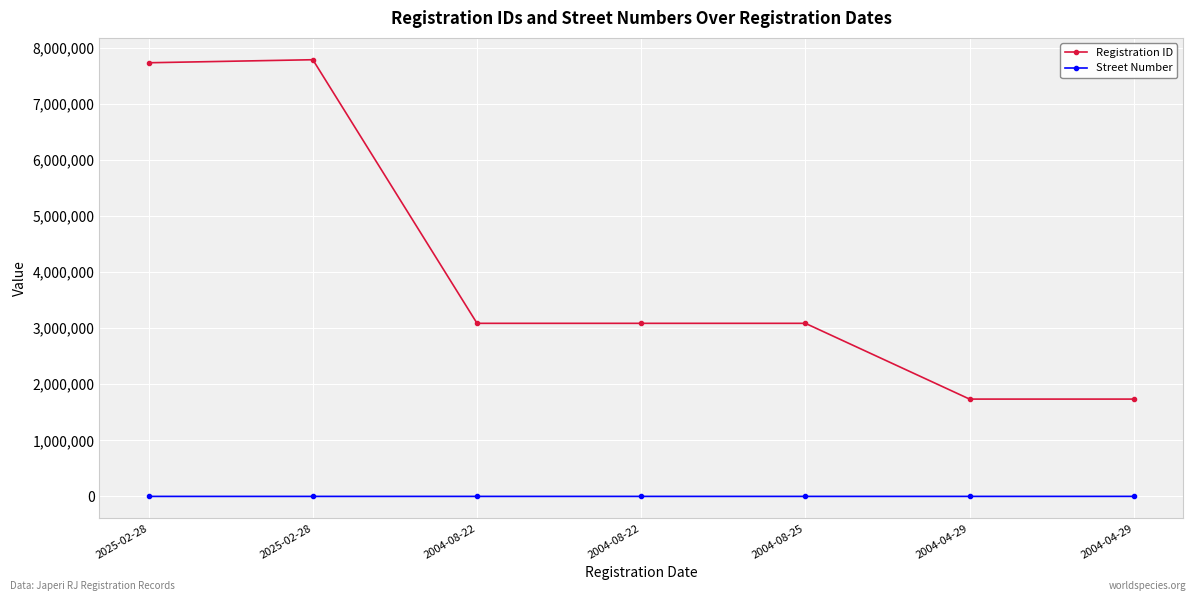

Where is Street Number nearest to the value 281?

2004-08-22